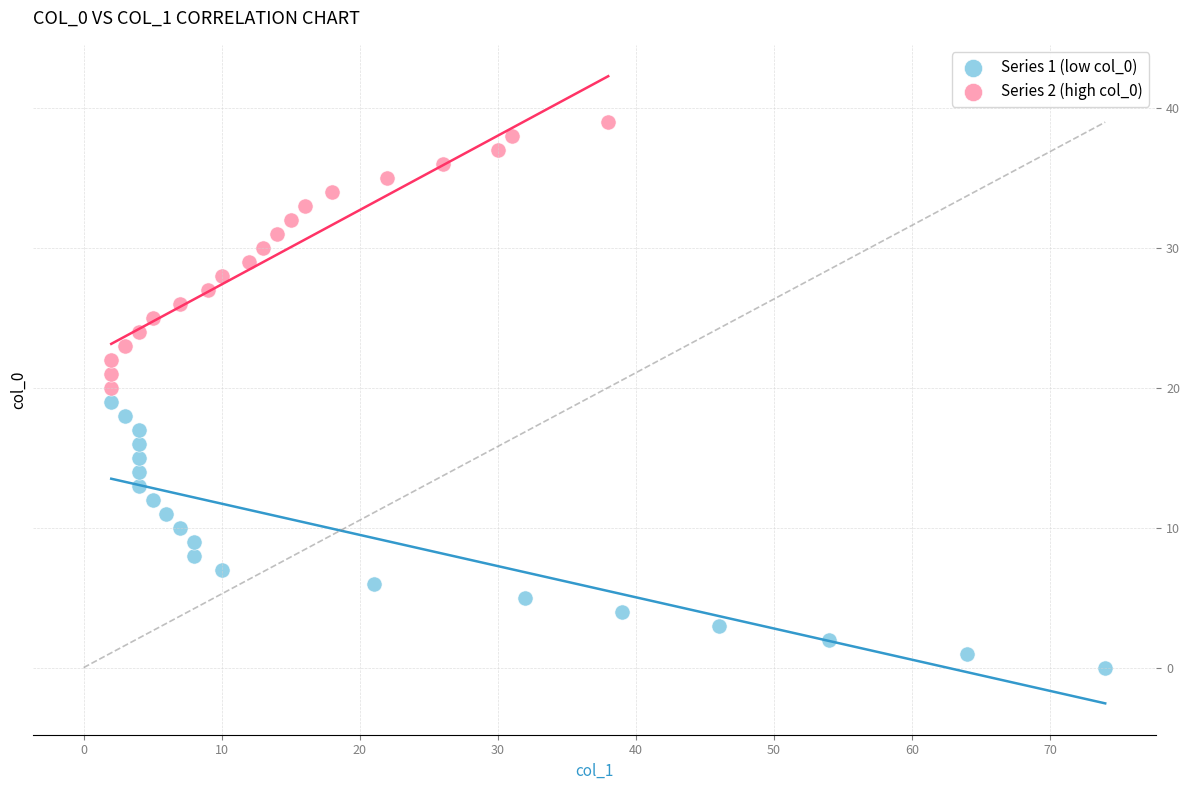

Which series reaches the minimum Y coordinate?

Series 1 (low col_0)